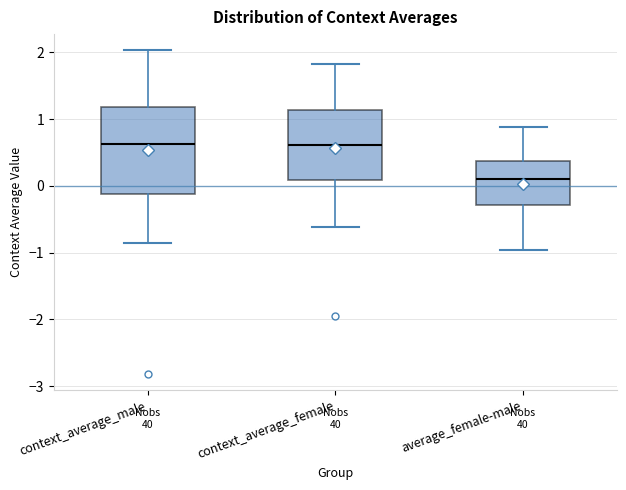

Which box's median line is the lowest?

average_female-male